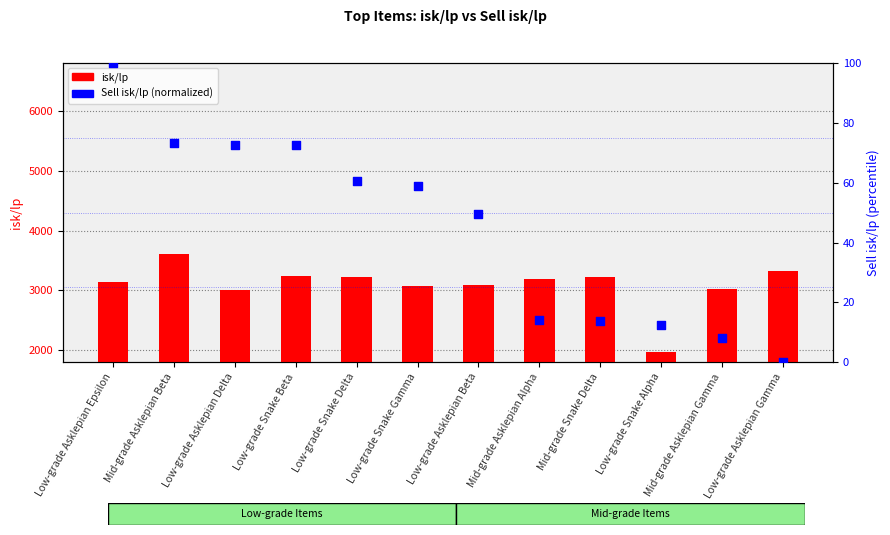

What are all the series names shown in the legend?

isk/lp, Sell isk/lp (normalized)